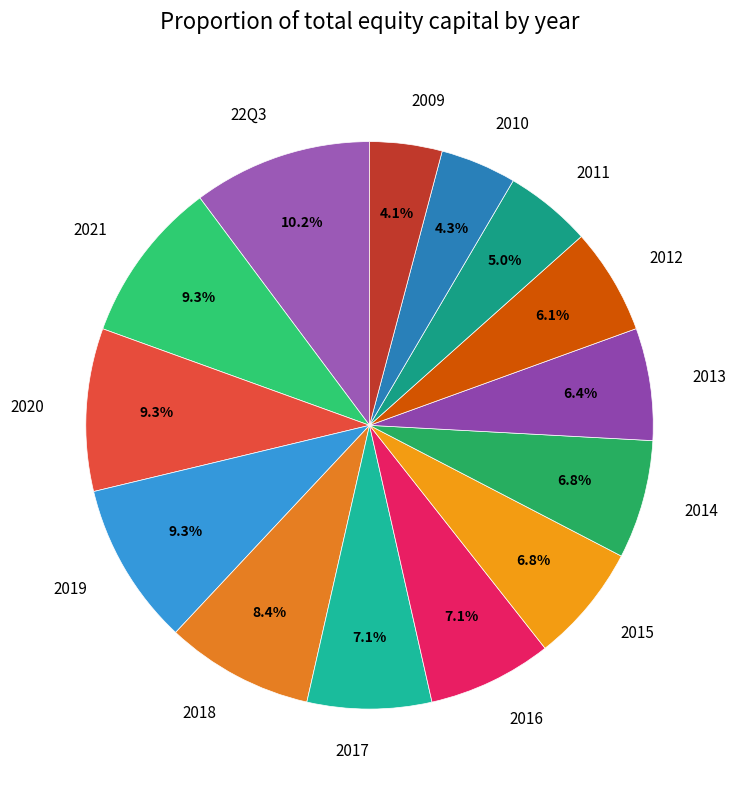

To the nearest percent, what is the difference between the 2012 and 2019 slice percentages?

3%